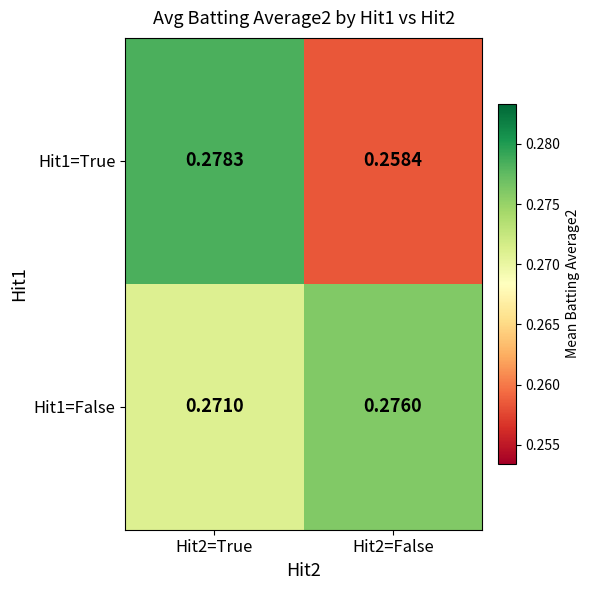

Which series has the widest spread of values?

Hit1=True